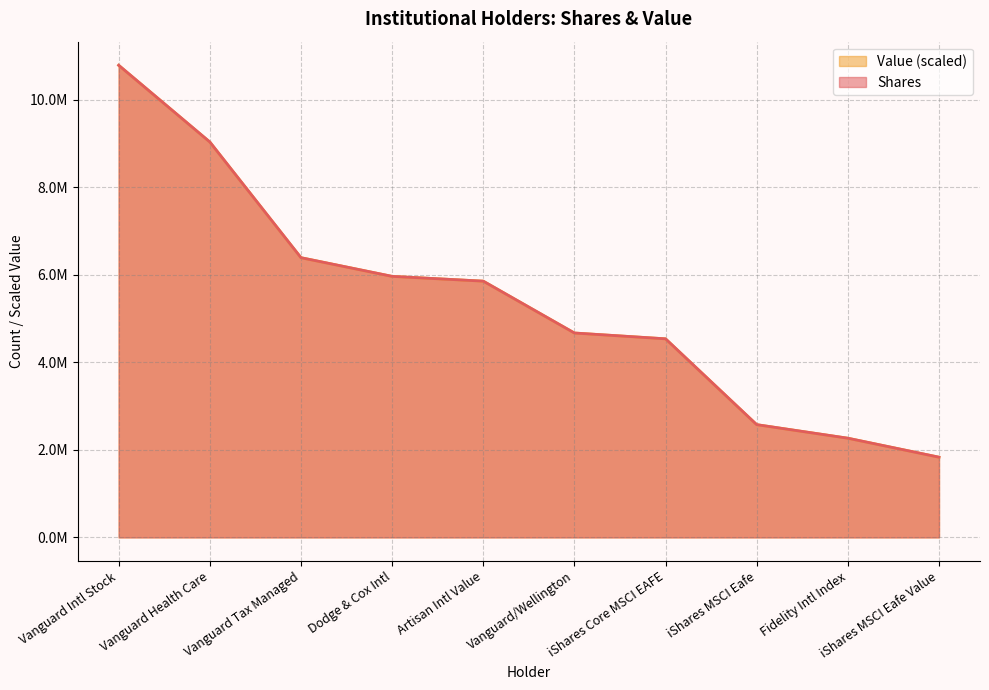

Which series has the widest spread of values?

Value (scaled)